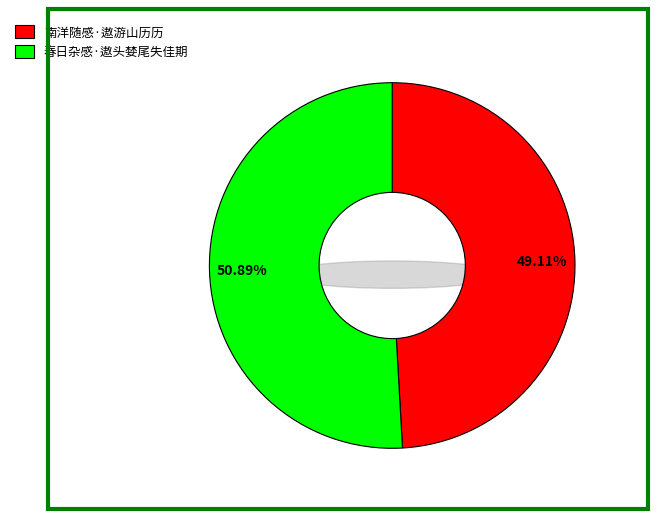

Does any single category account for the majority?

Yes